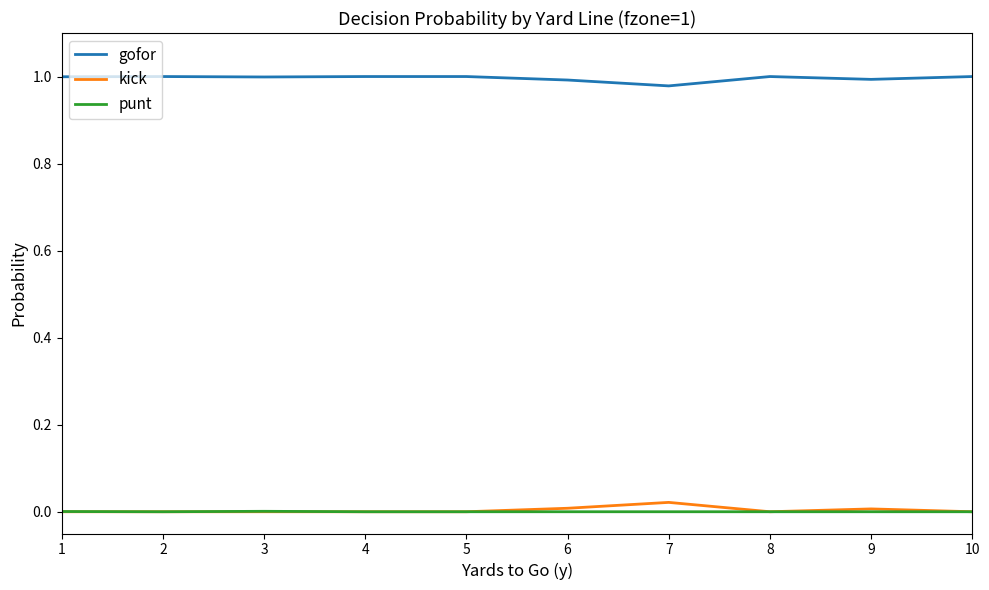

At which label does gofor reach its minimum?

7